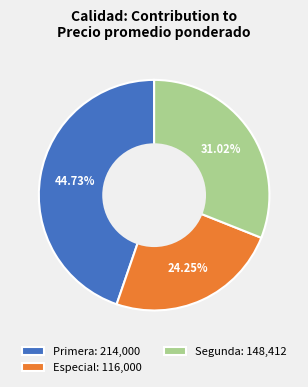

Which category has the biggest portion of the pie?

Primera: 214,000